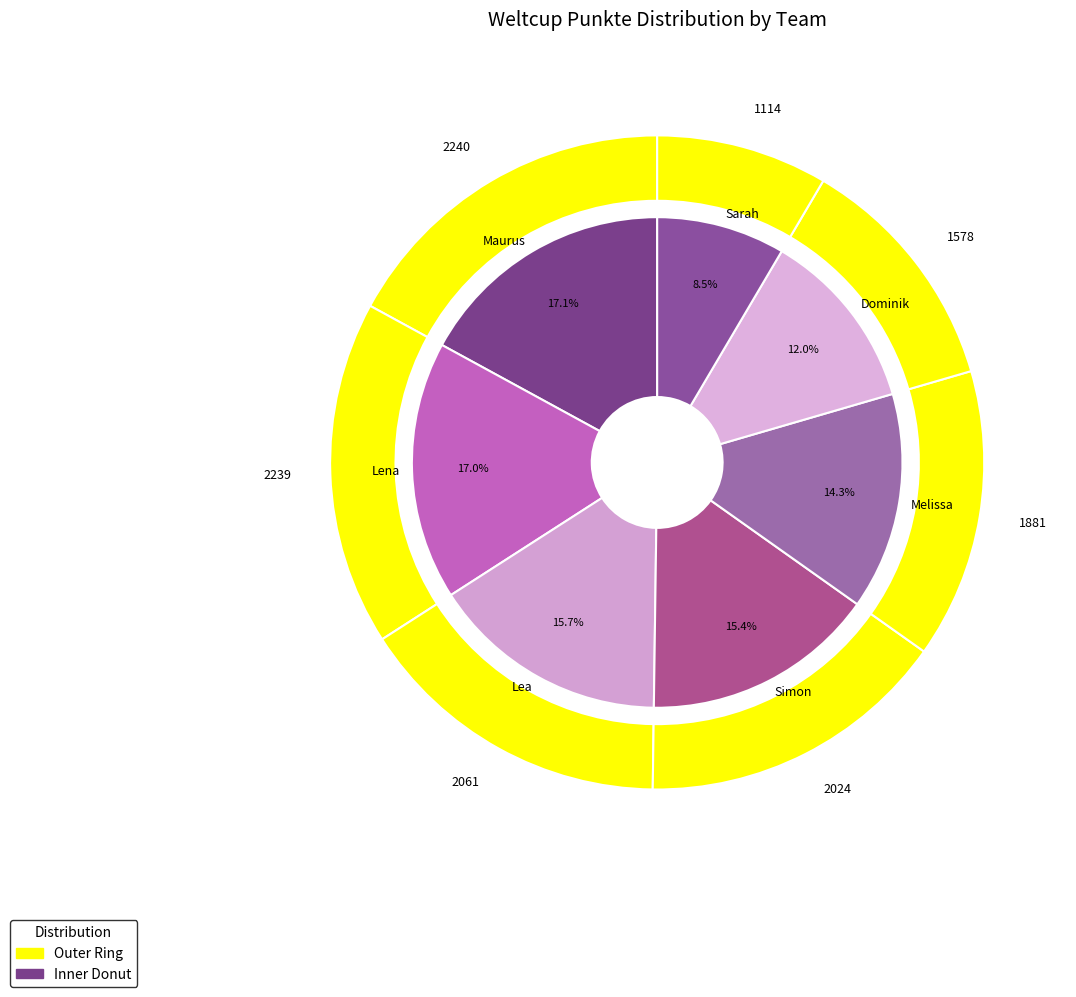

Which category has the biggest portion of the pie?

Maurus